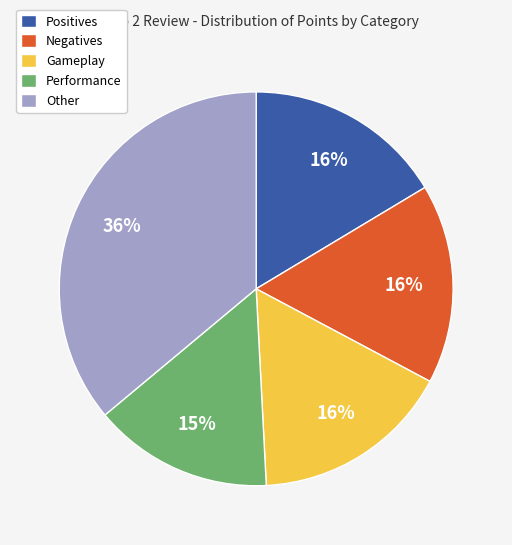

Which slice is the largest?

Other